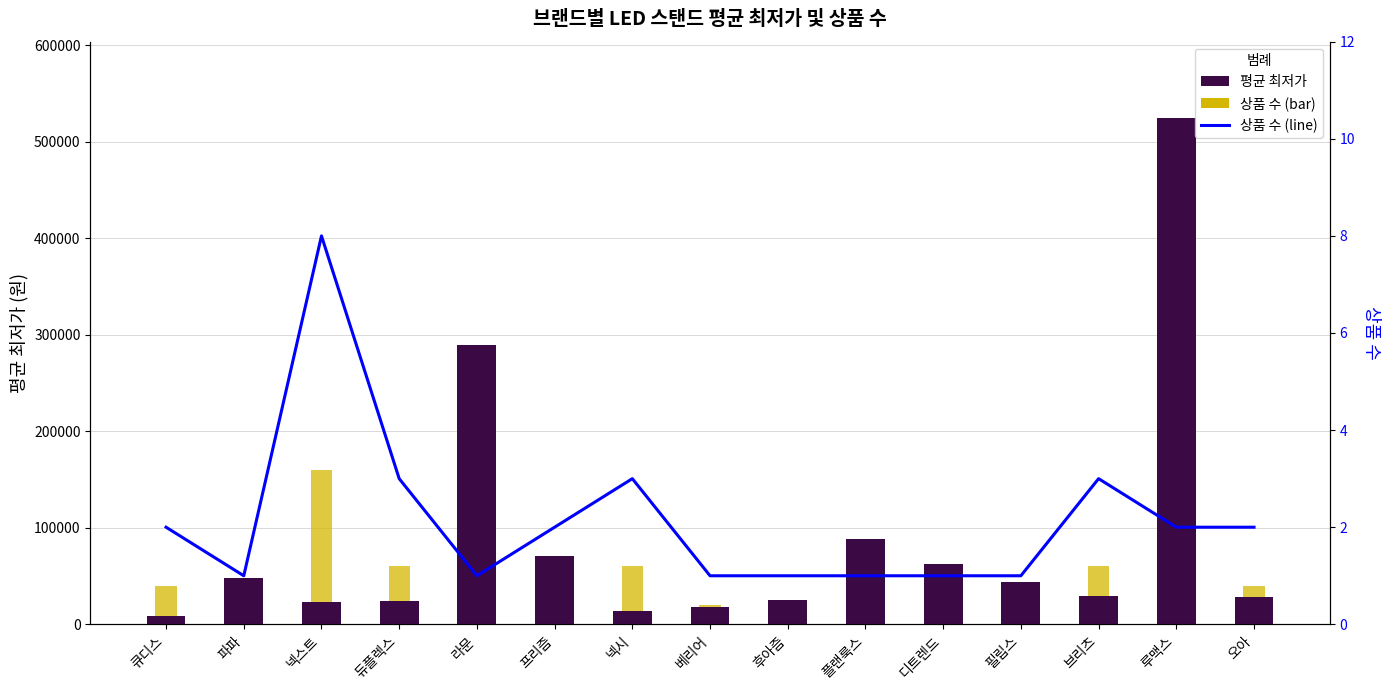

At 필립스, list the series in order from largest to smallest.

평균 최저가, 상품 수 (bar), 상품 수